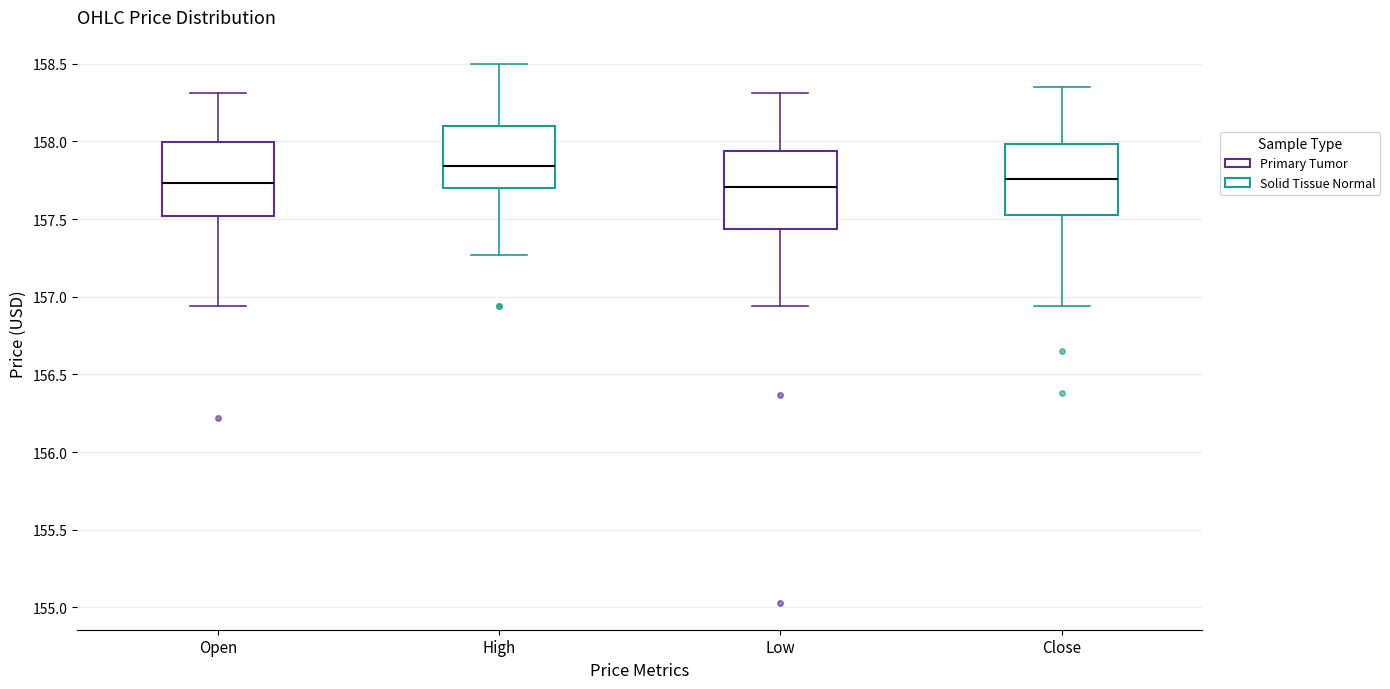

Reading left to right, read every box against the y-axis: the position of its median line, the range the box covers, and the ends of its whiskers. The values are not printed on the chart, so give them approximately, as read against the axis.

Open: median 157.75, box 157.50 to 158.00, whiskers 156.95 to 158.30
High: median 157.85, box 157.70 to 158.10, whiskers 157.25 to 158.50
Low: median 157.70, box 157.45 to 157.95, whiskers 156.95 to 158.30
Close: median 157.75, box 157.55 to 158.00, whiskers 156.95 to 158.35